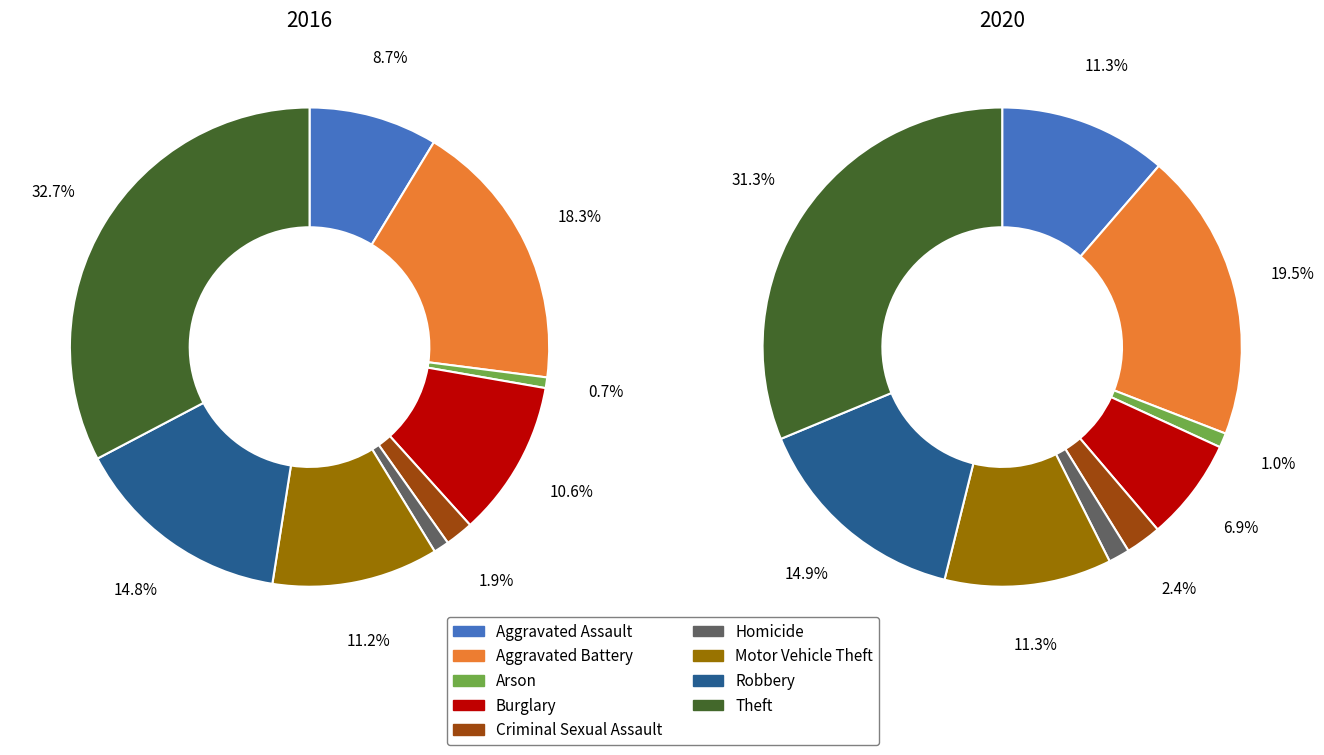

To the nearest percent, what is the difference between the Homicide and Aggravated Battery slice percentages?

17%